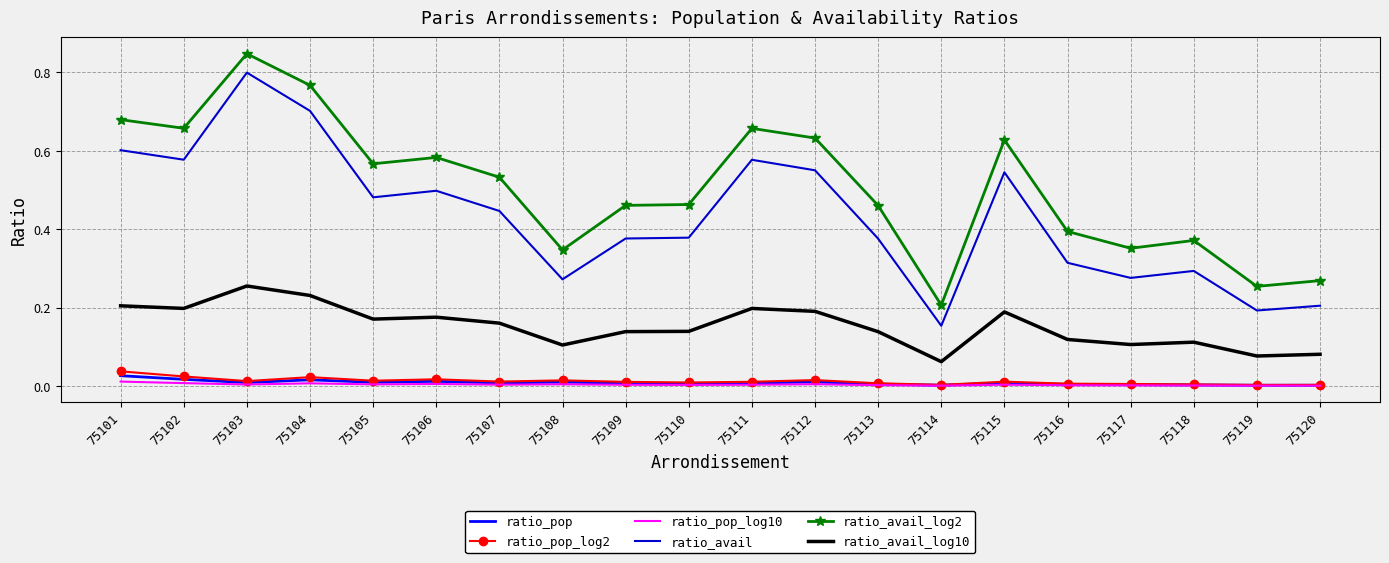

What are all the series names shown in the legend?

ratio_pop, ratio_pop_log2, ratio_pop_log10, ratio_avail, ratio_avail_log2, ratio_avail_log10